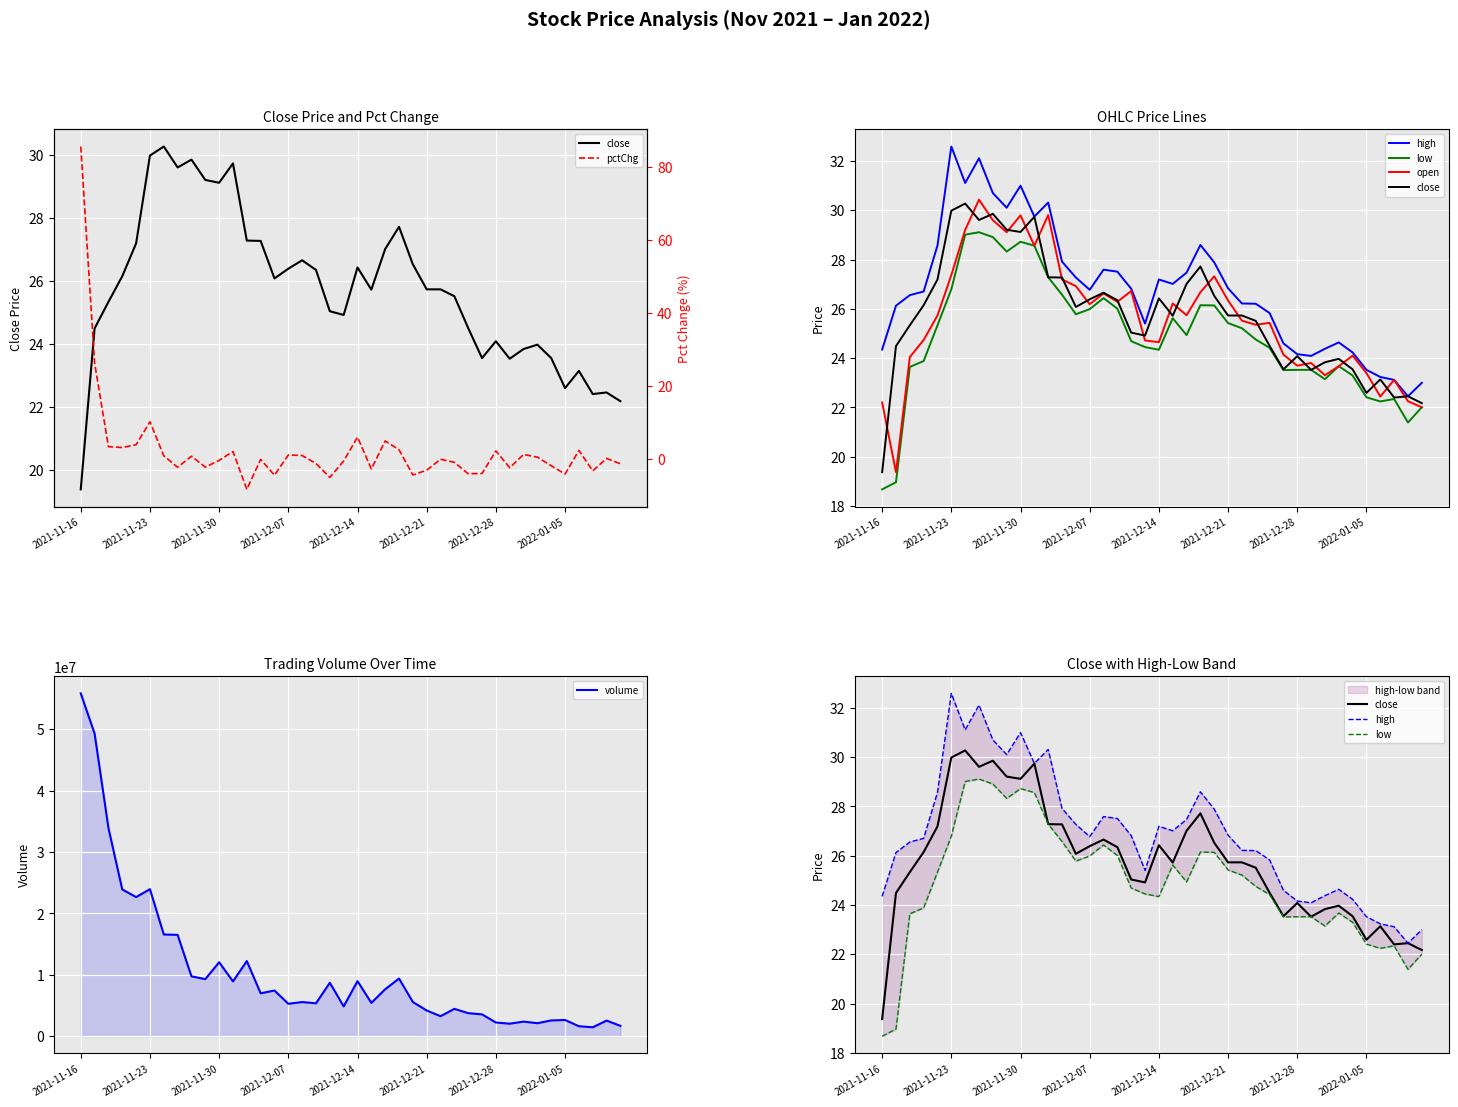

At 39, list the series in order from smallest to largest.

pctChg, low, open, close, high, volume